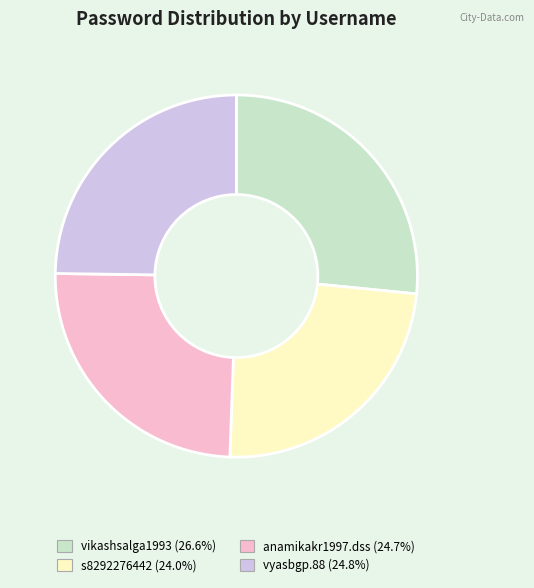

Between vyasbgp.88 and vikashsalga1993, which is larger?

vikashsalga1993